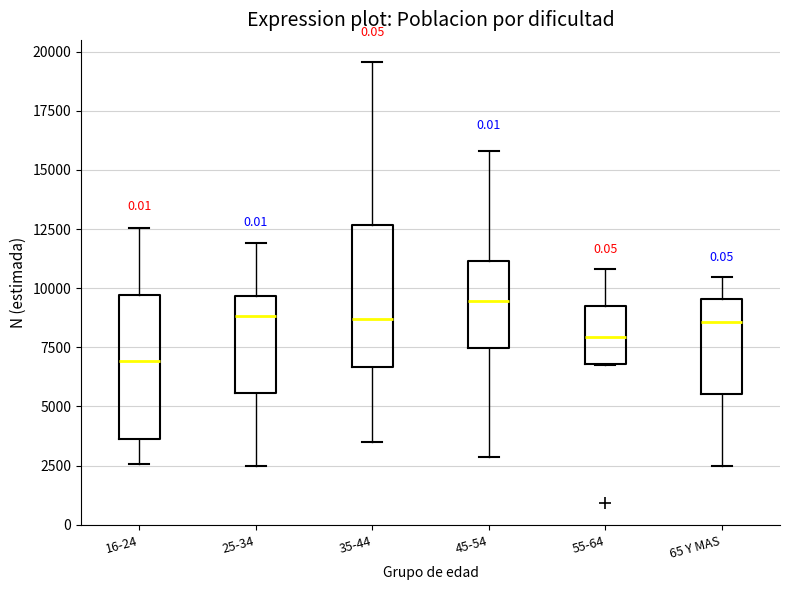

Reading left to right, transcribe this box plot: for each box, give where its median line is, the range the box spans, and where its two whiskers end, as read against the y-axis. The values are not printed on the chart, so give them approximately, as read against the axis.

16-24: median 7000, box 3500 to 9500, whiskers 2500 to 12500
25-34: median 9000, box 5500 to 9500, whiskers 2500 to 12000
35-44: median 8500, box 6500 to 12500, whiskers 3500 to 19500
45-54: median 9500, box 7500 to 11000, whiskers 3000 to 16000
55-64: median 8000, box 7000 to 9000, whiskers 7000 to 11000
65 Y MAS: median 8500, box 5500 to 9500, whiskers 2500 to 10500